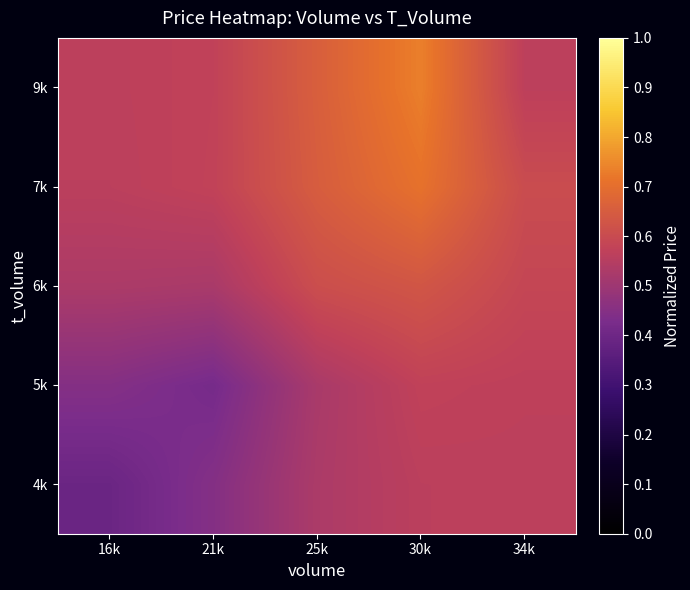

List the series in order of their peak value, lowest first.

4k, 5k, 6k, 7k, 9k